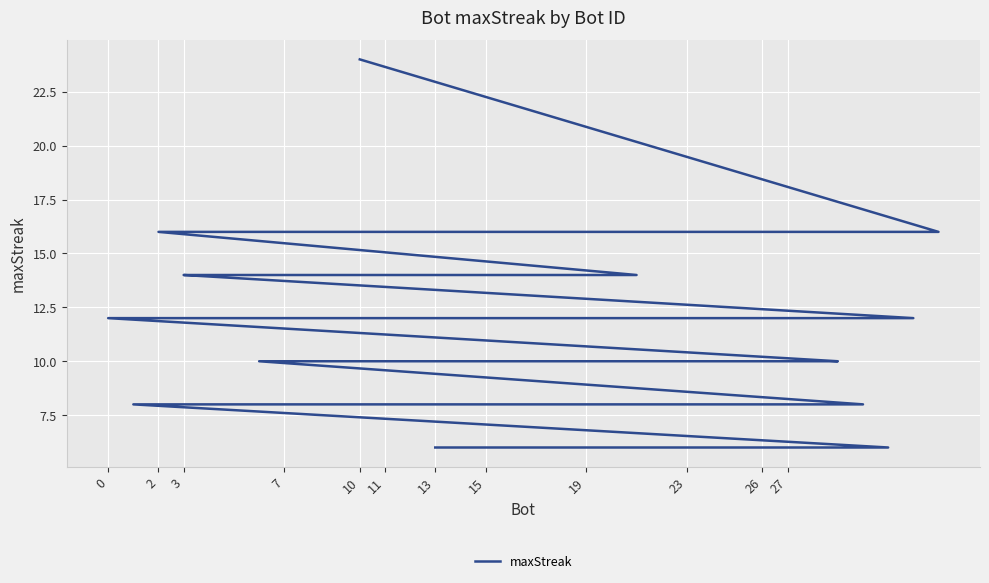

What is the difference between the second highest and second lowest values?

10